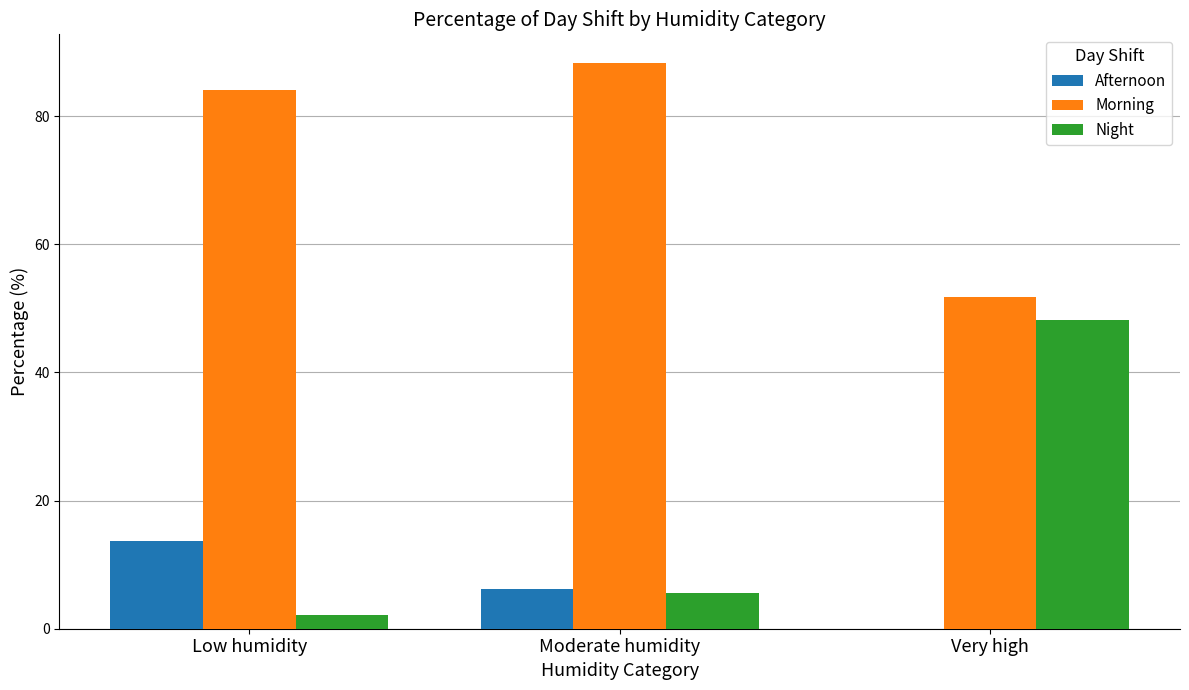

What is the maximum value shown in the chart?

88.4